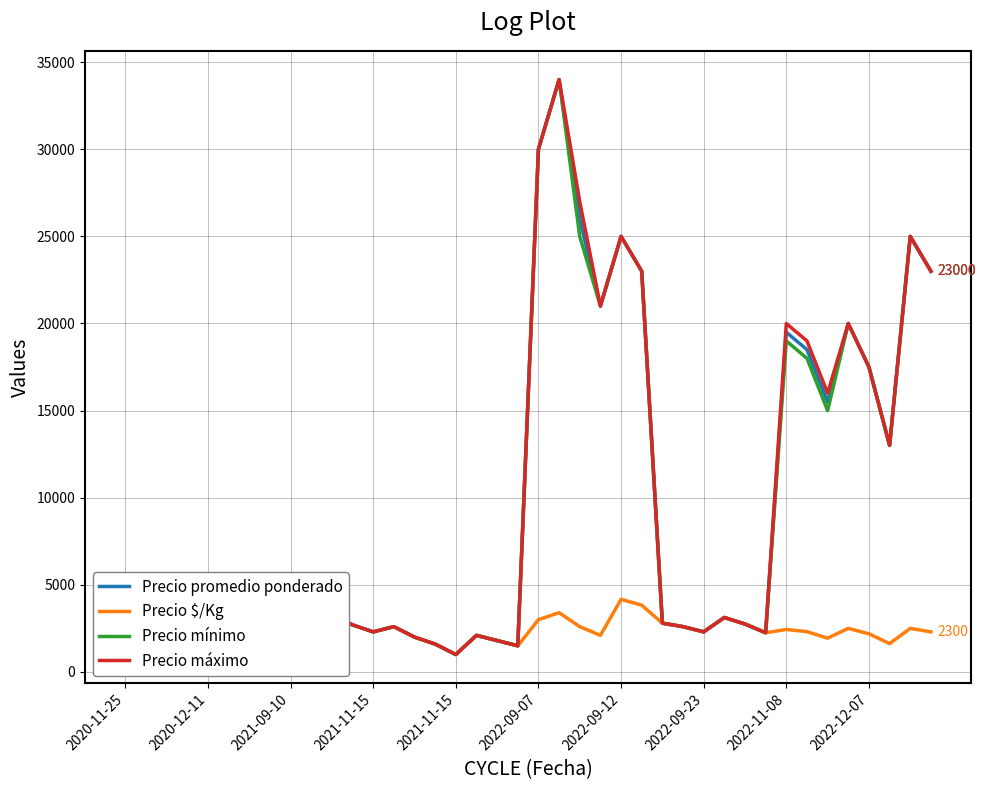

What are all the series names shown in the legend?

Precio promedio ponderado, Precio $/Kg, Precio mínimo, Precio máximo